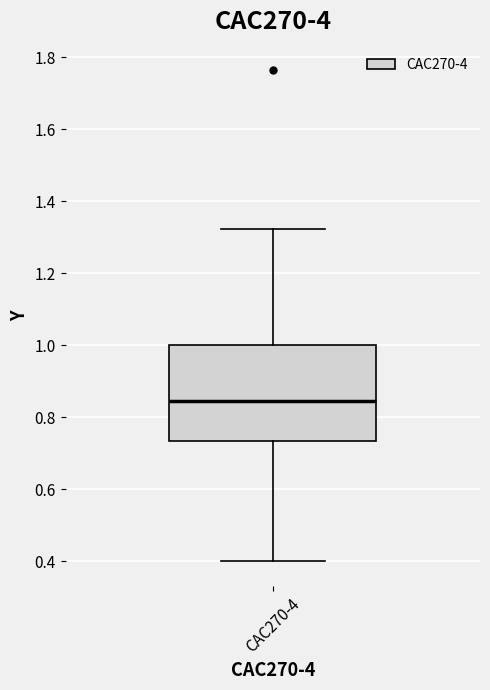

Read this box plot against the y-axis: the position of the median line, the range covered by the box, and the ends of both whiskers. The values are not printed on the chart, so give them approximately, as read against the axis.

median 0.84, box 0.74 to 1.00, whiskers 0.40 to 1.32